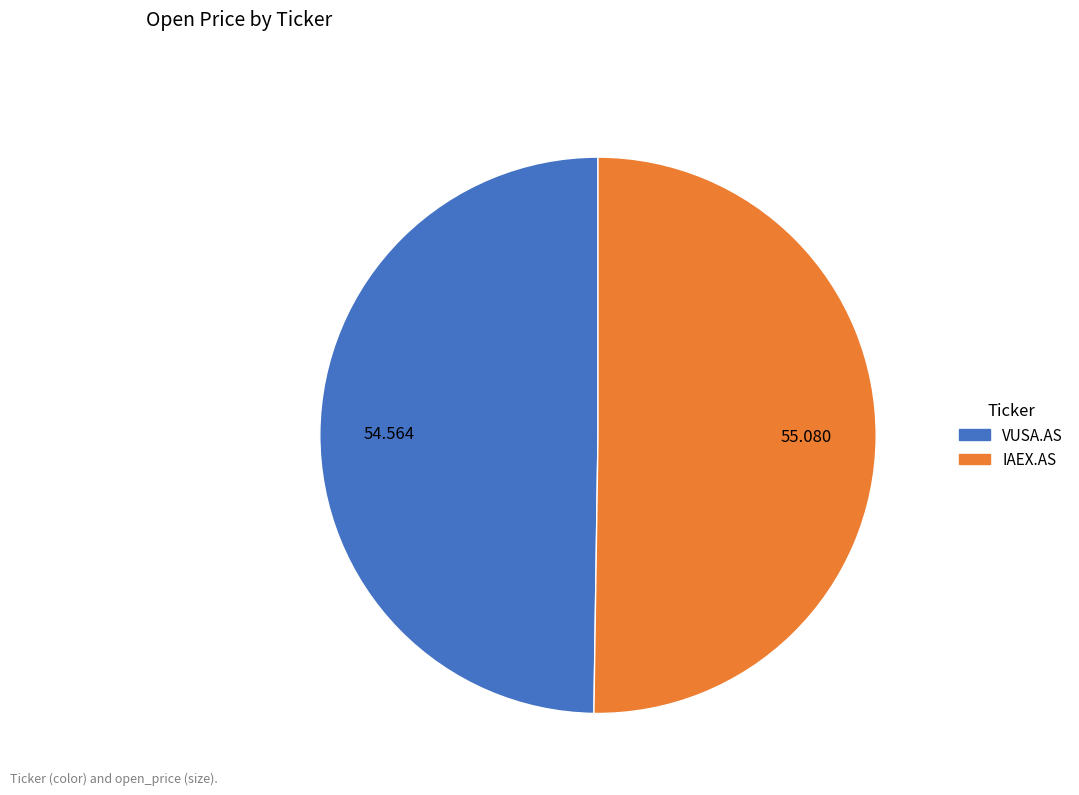

Is the sum of VUSA.AS and IAEX.AS greater than half?

Yes